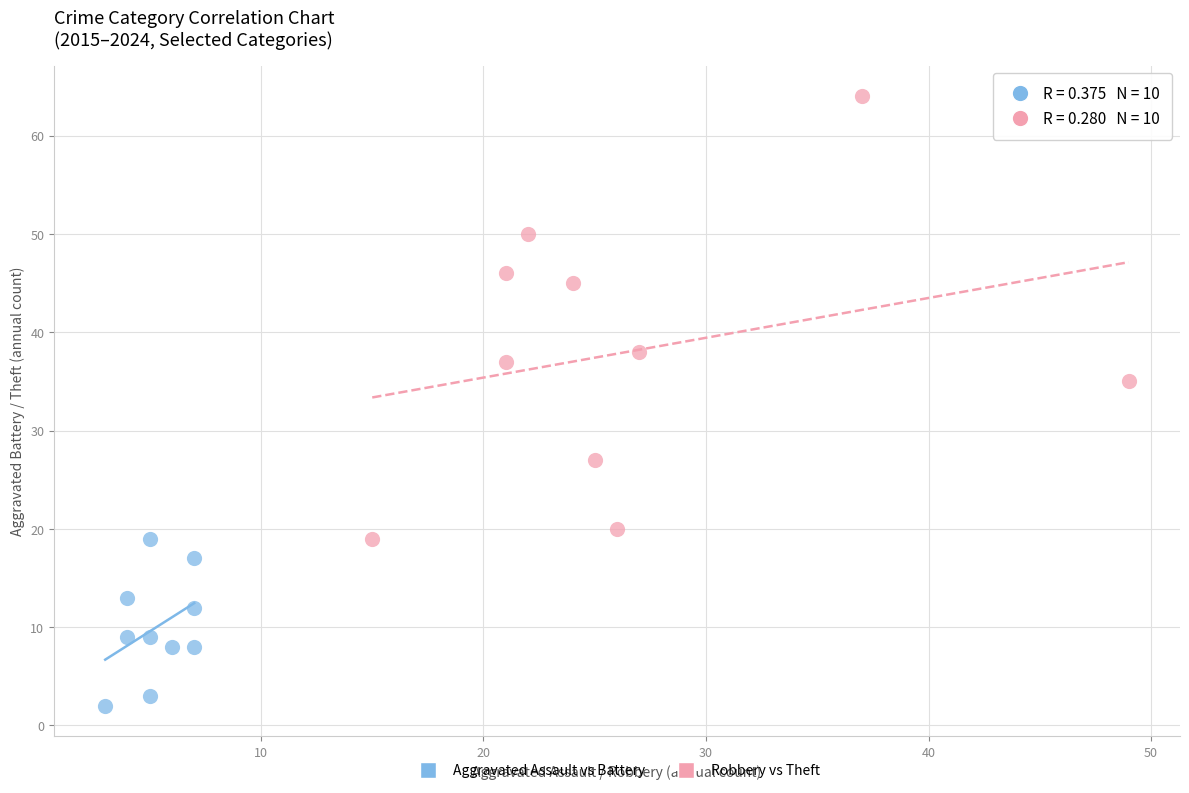

Which series has the widest spread of Y values?

Robbery vs Theft